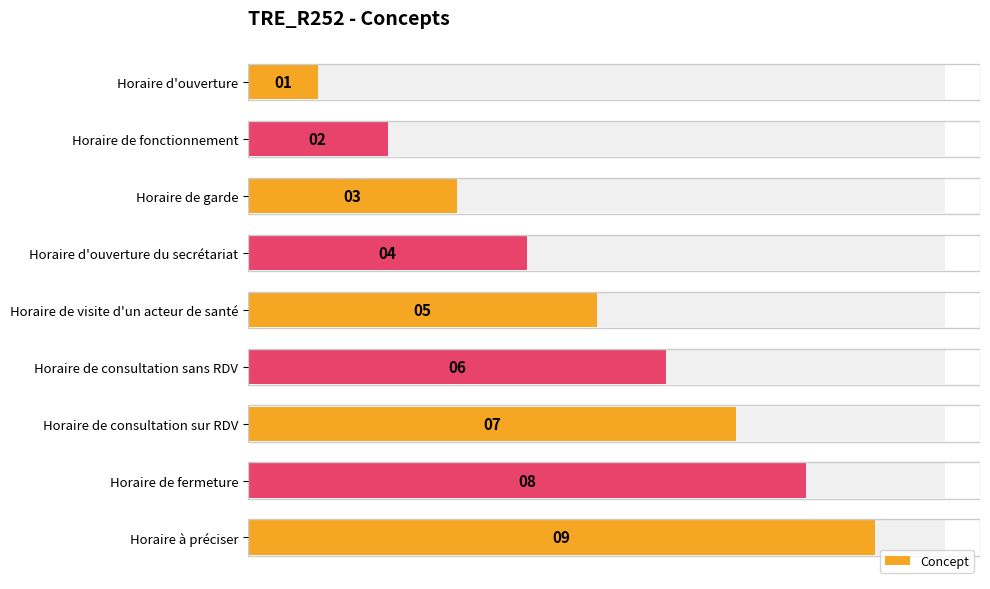

How many categories are shown in the chart?

9